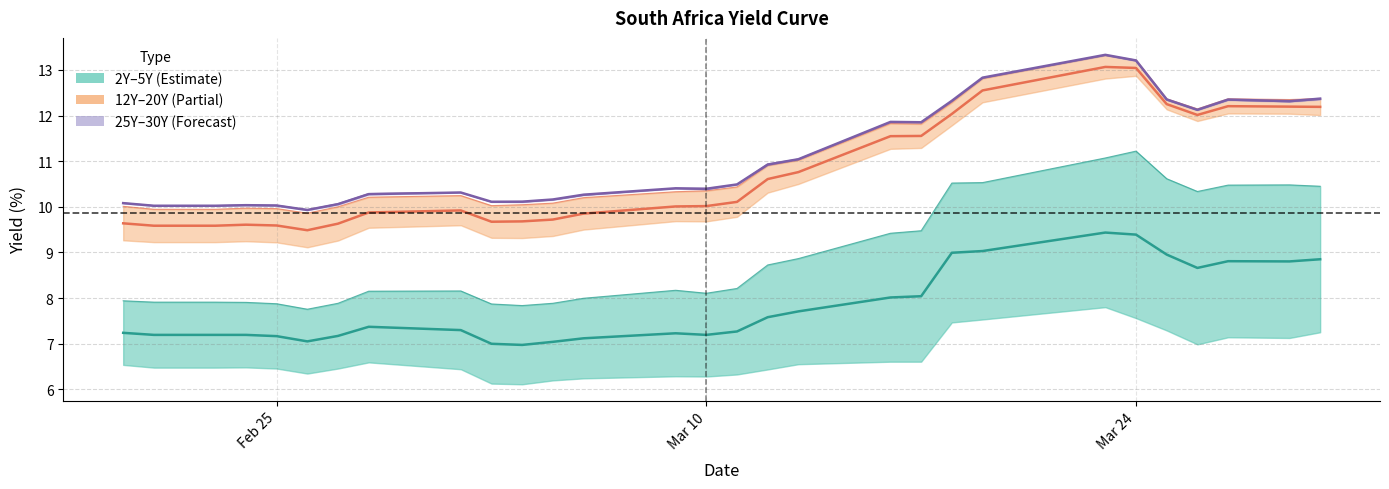

What is the approximate value of Souht Africa 12Y at Feb 25?

9.6